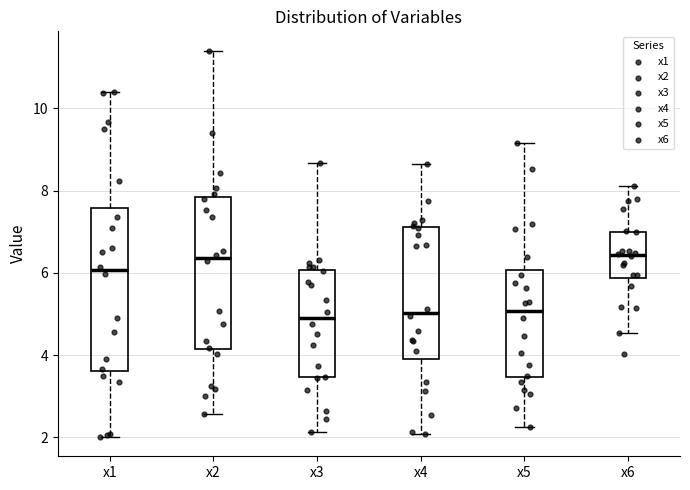

Reading left to right, transcribe this box plot: for each box, give where its median line is, the range the box spans, and where its two whiskers end, as read against the y-axis. The values are not printed on the chart, so give them approximately, as read against the axis.

x1: median 6.0, box 3.6 to 7.6, whiskers 2.0 to 10.4
x2: median 6.4, box 4.2 to 7.8, whiskers 2.6 to 11.4
x3: median 5.0, box 3.4 to 6.0, whiskers 2.2 to 8.6
x4: median 5.0, box 4.0 to 7.2, whiskers 2.0 to 8.6
x5: median 5.0, box 3.4 to 6.0, whiskers 2.2 to 9.2
x6: median 6.4, box 5.8 to 7.0, whiskers 4.6 to 8.2